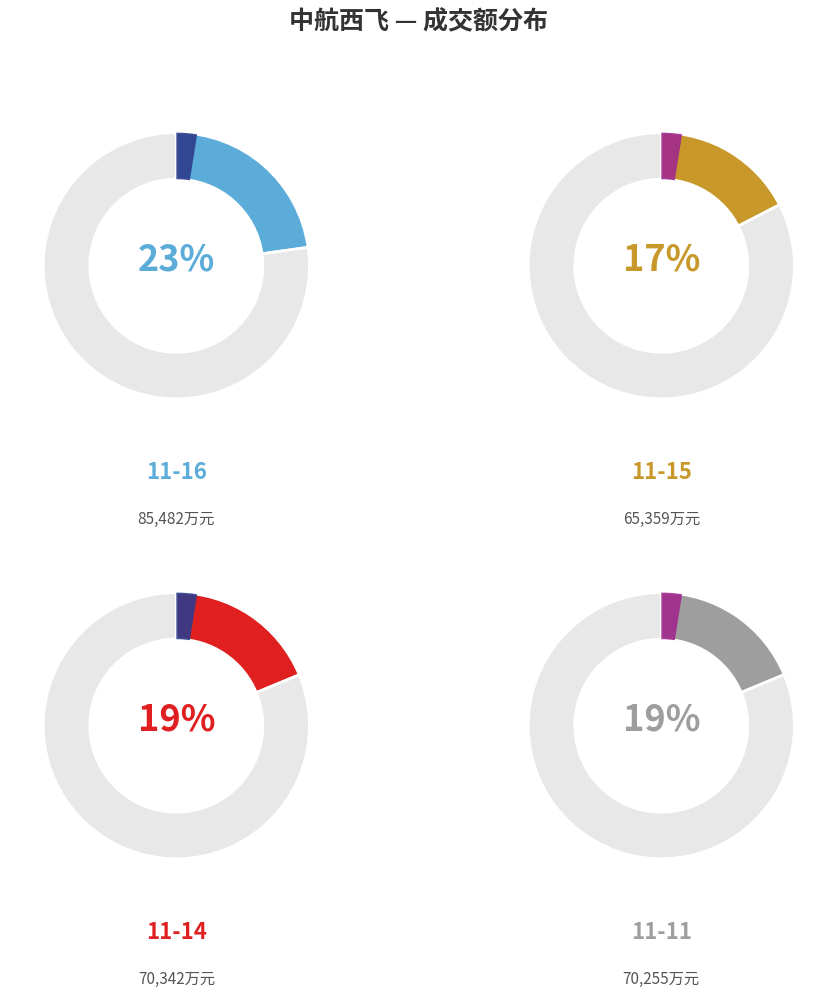

Is 2022-11-11 the majority of the pie?

No